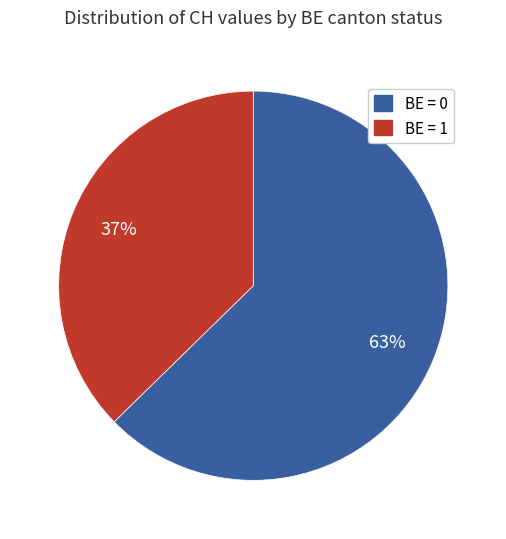

To the nearest percent, what is the average slice percentage?

50%